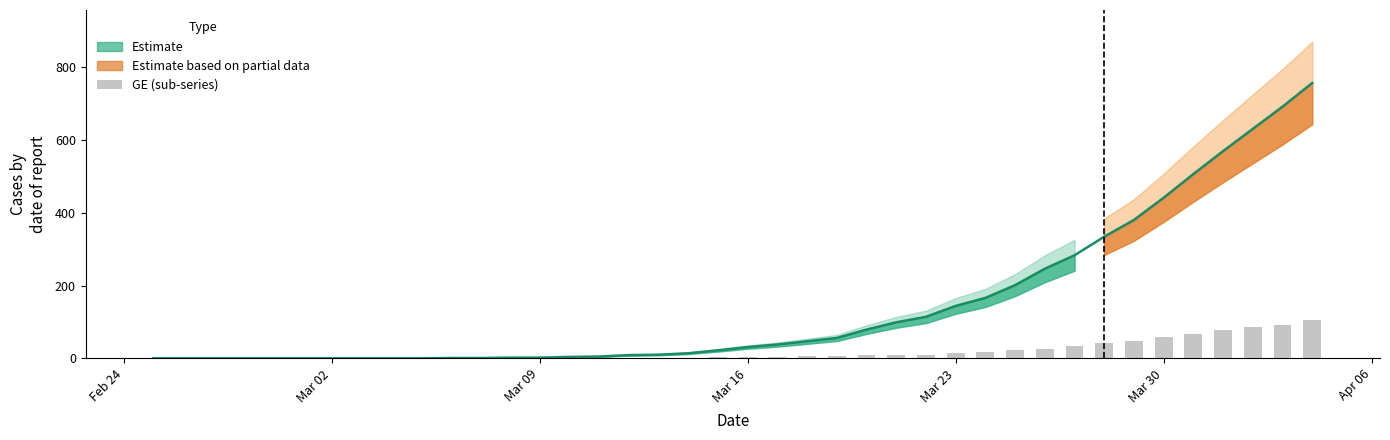

Does the chart contain stacked bars?

No